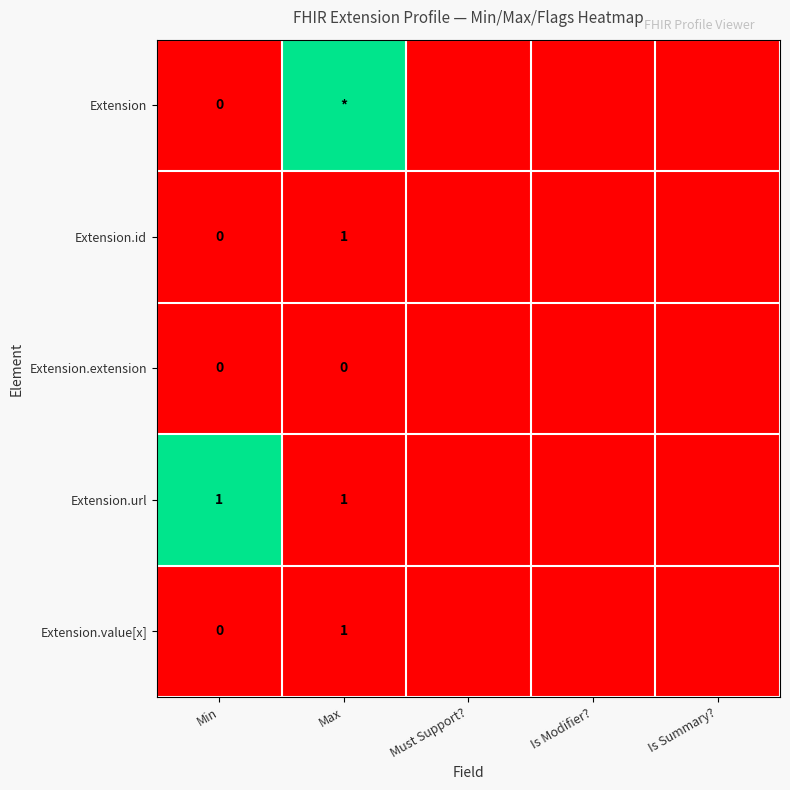

At which category is the sum across all series the highest?

Max